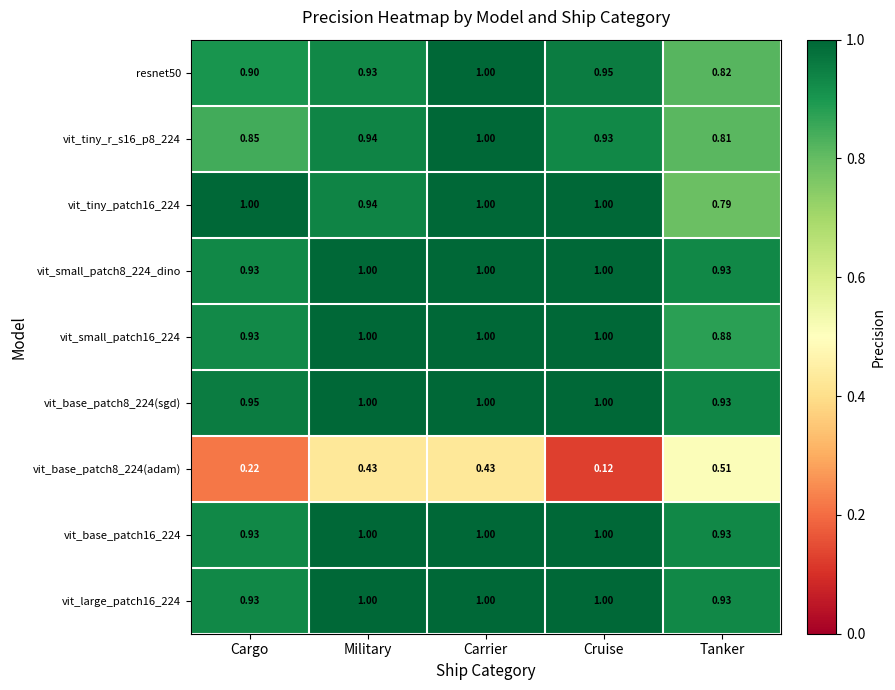

Where is resnet50 nearest to the value 0?

Tanker